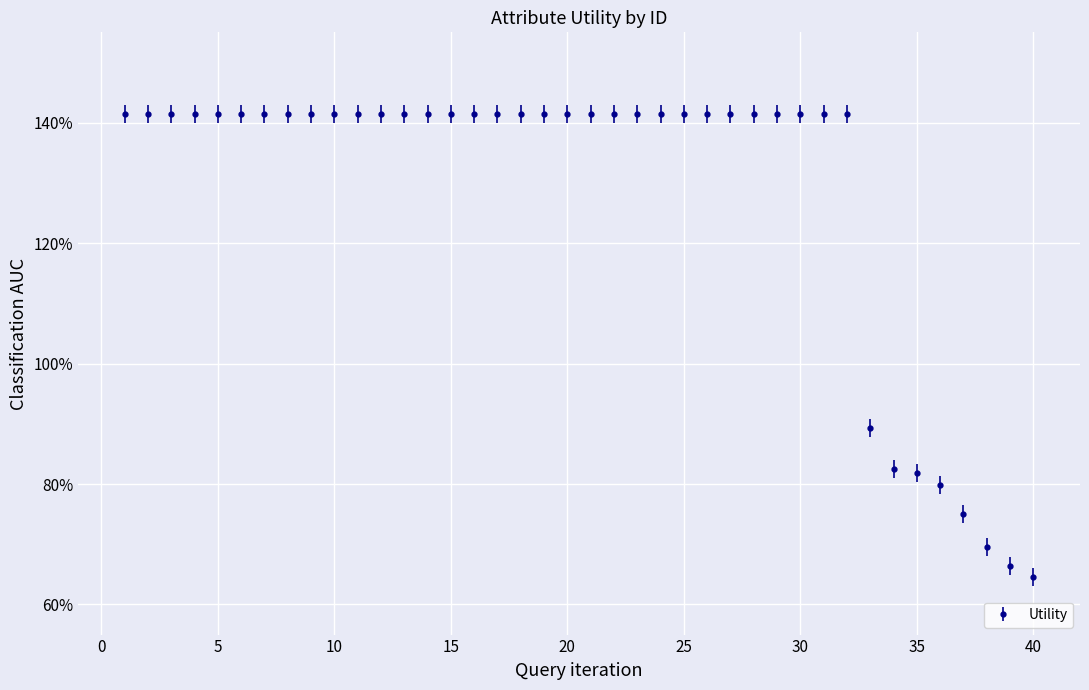

Is this an area chart (filled region under the line)?

No